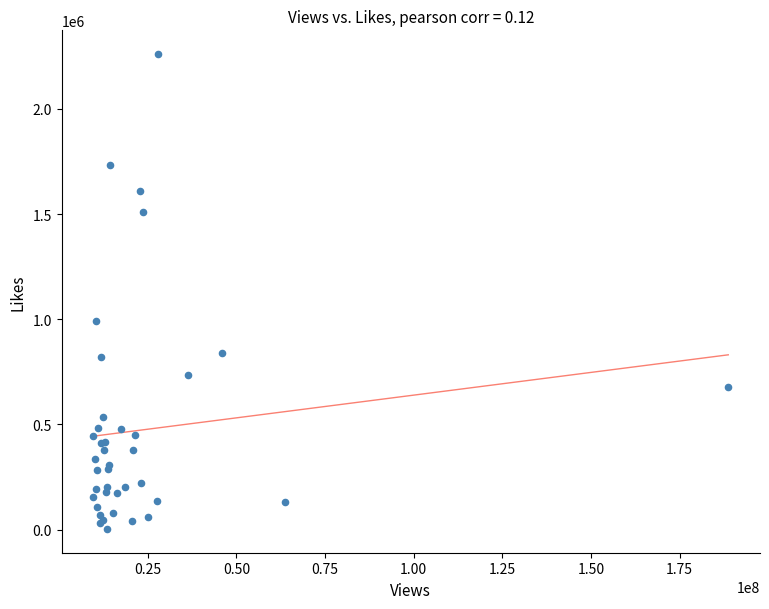

What Y value in the scatter plot is closest to 1131911?

989451